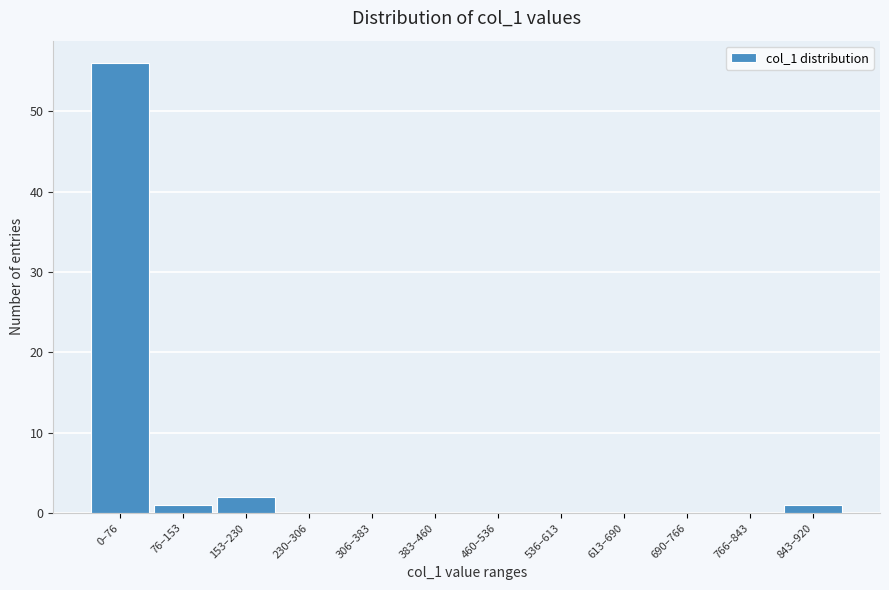

Reading left to right, what are all the values shown in this chart?

0–76=56	76–153=1	153–230=2	230–306=0	306–383=0	383–460=0	460–536=0	536–613=0	613–690=0	690–766=0	766–843=0	843–920=1